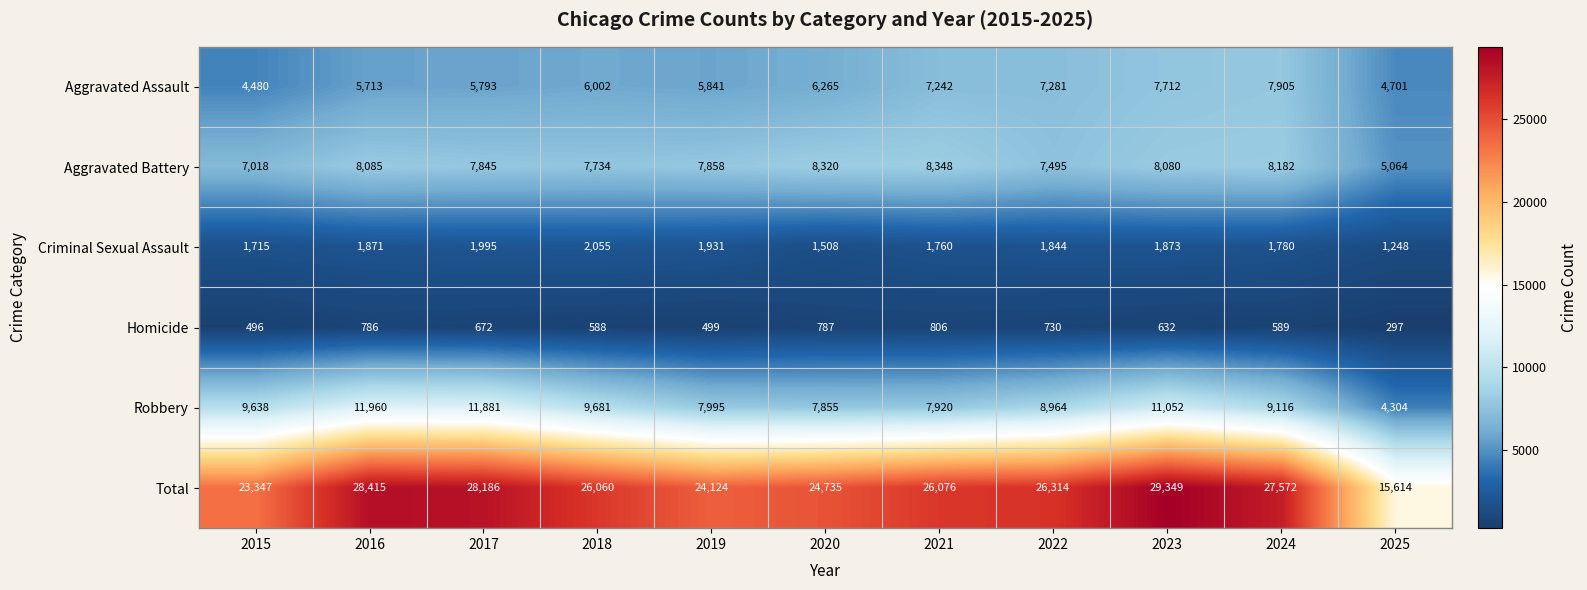

How many distinct data groups are displayed?

6